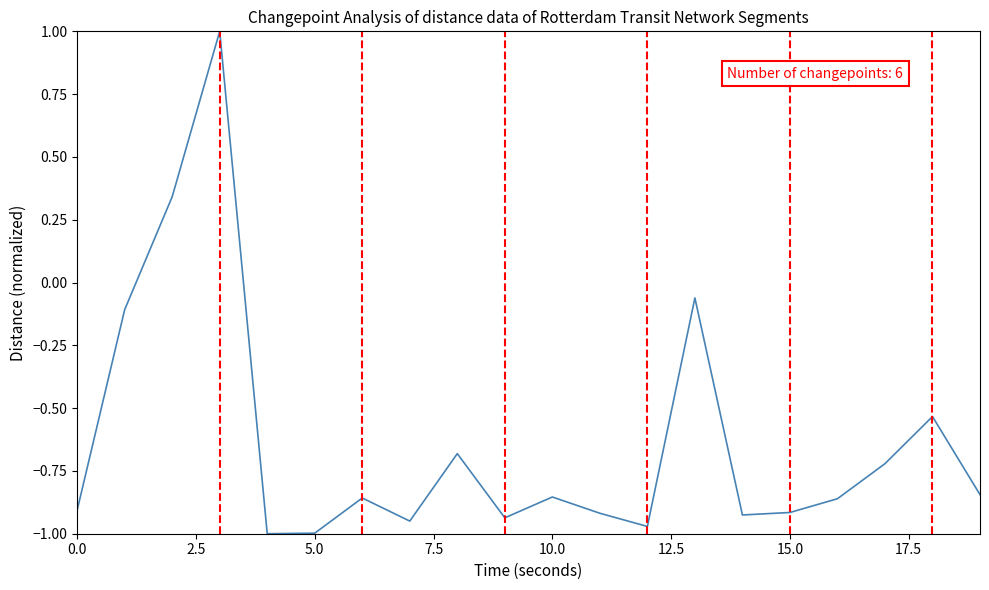

How many values are below 0?

18